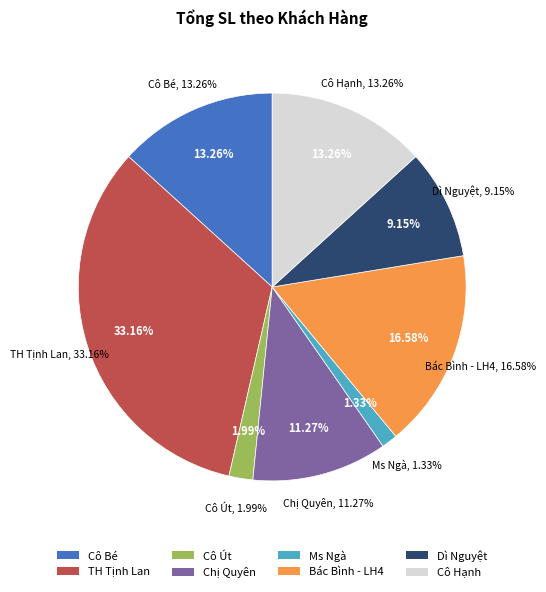

Is the sum of TH Tịnh Lan and Chị Quyên greater than half?

No